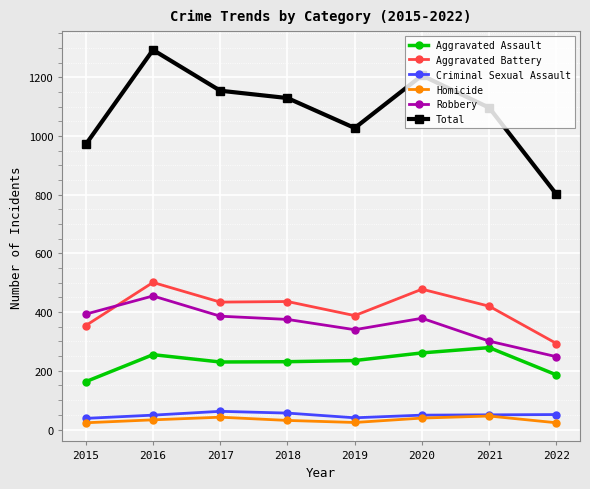

The value of Aggravated Assault at 2020 is 261. True or false?

True